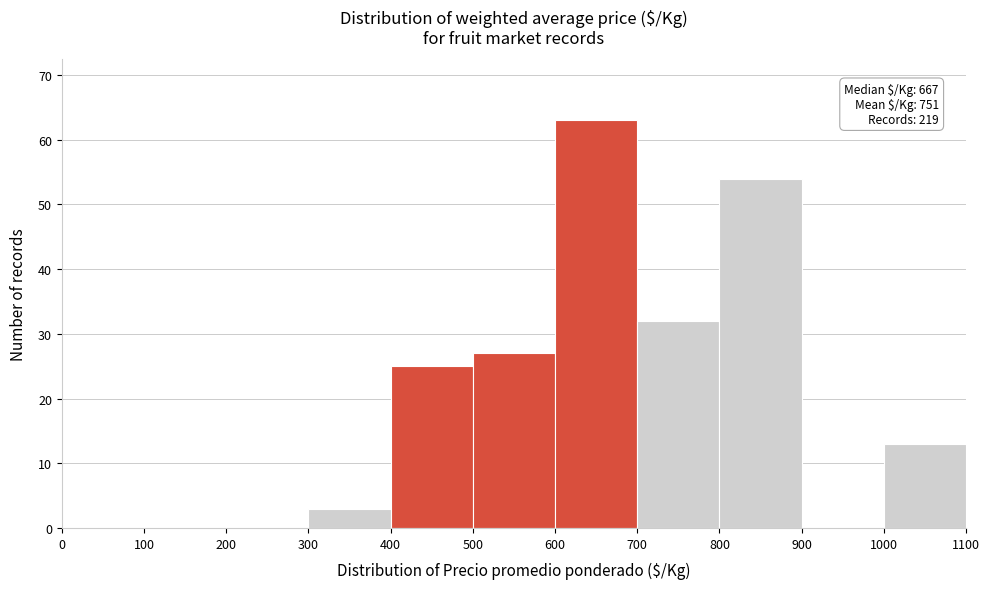

Over which range of the x-axis is the bar tallest?

600 to 700